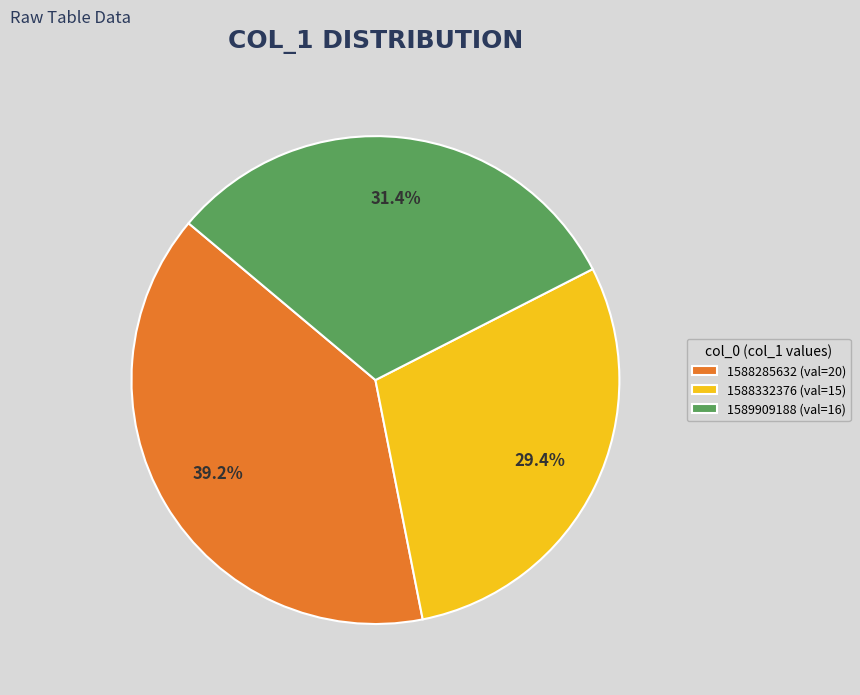

The 1588332376 slice represents 20% of the pie. True or false?

False